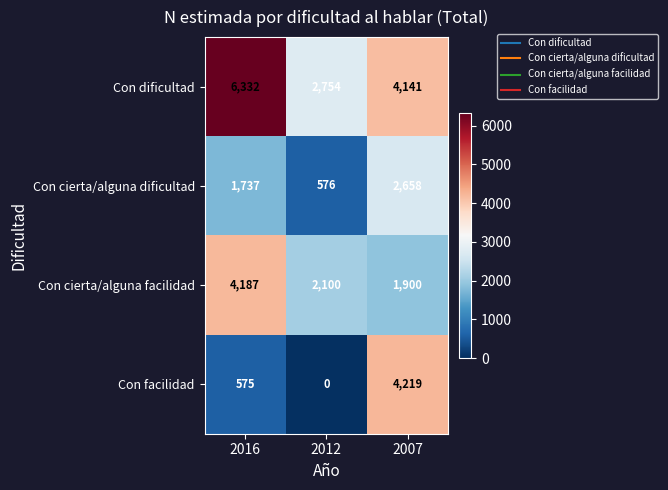

Count the number of categories in the chart.

3